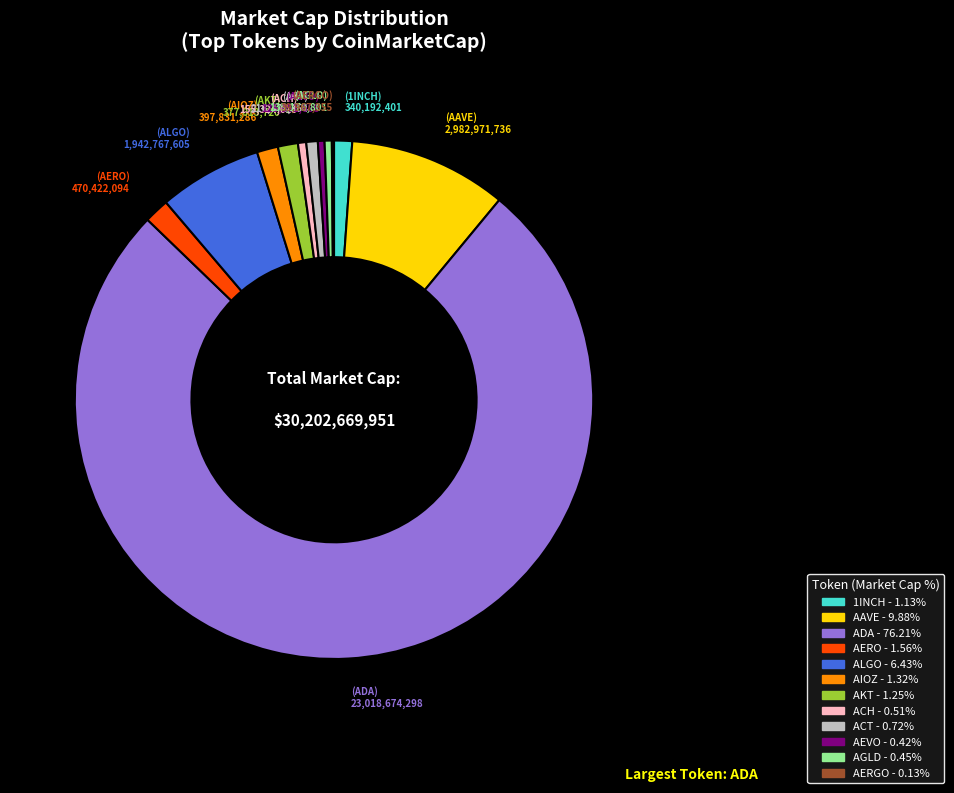

Does any single category account for the majority?

Yes